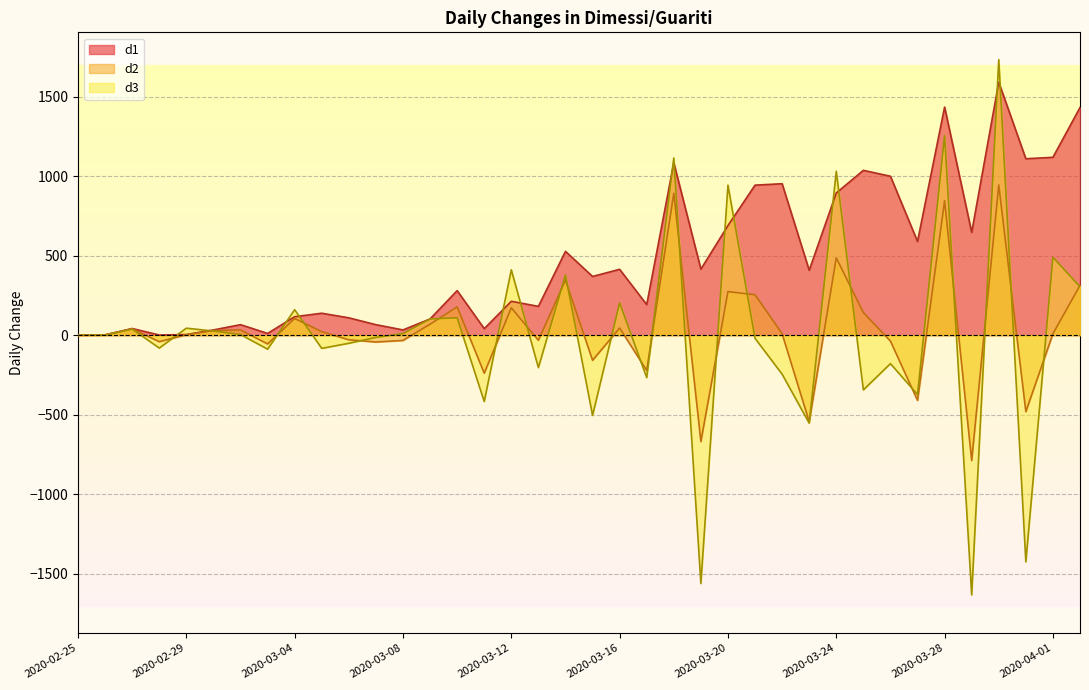

What is the difference between the maximum and minimum values in the d1 series?

1590